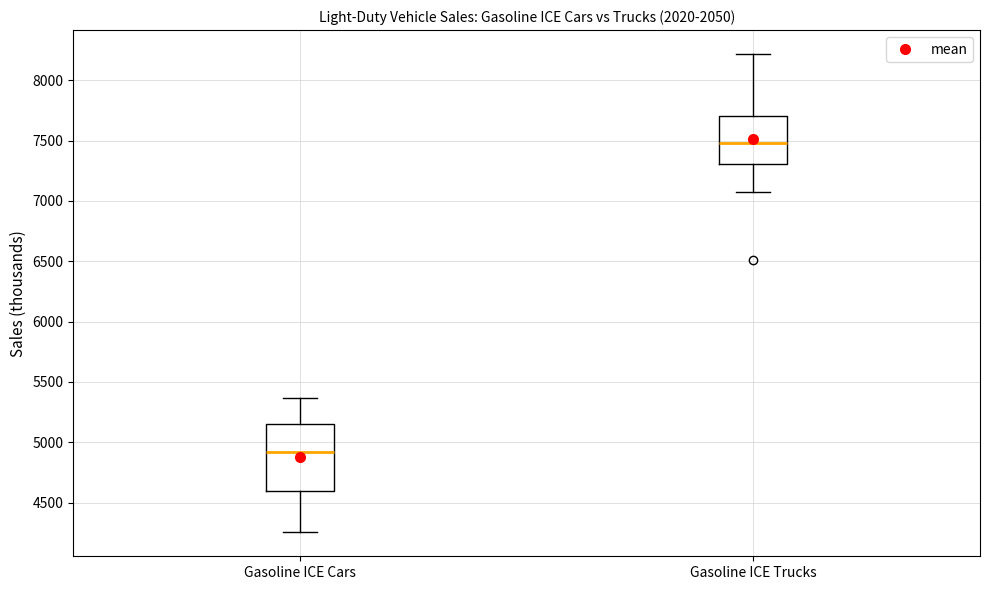

Reading left to right, read every box against the y-axis: the position of its median line, the range the box covers, and the ends of its whiskers. The values are not printed on the chart, so give them approximately, as read against the axis.

Gasoline ICE Cars: median 4900, box 4600 to 5150, whiskers 4250 to 5350
Gasoline ICE Trucks: median 7500, box 7300 to 7700, whiskers 7050 to 8200